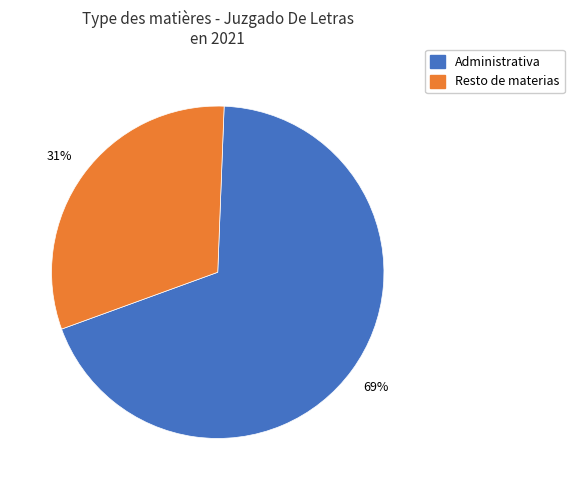

Between Administrativa and Resto de materias, which is larger?

Administrativa